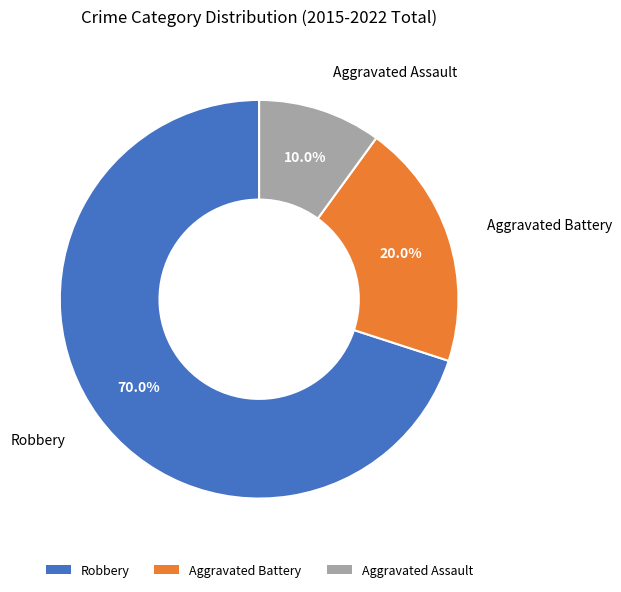

Which has a higher value, Robbery or Aggravated Battery?

Robbery